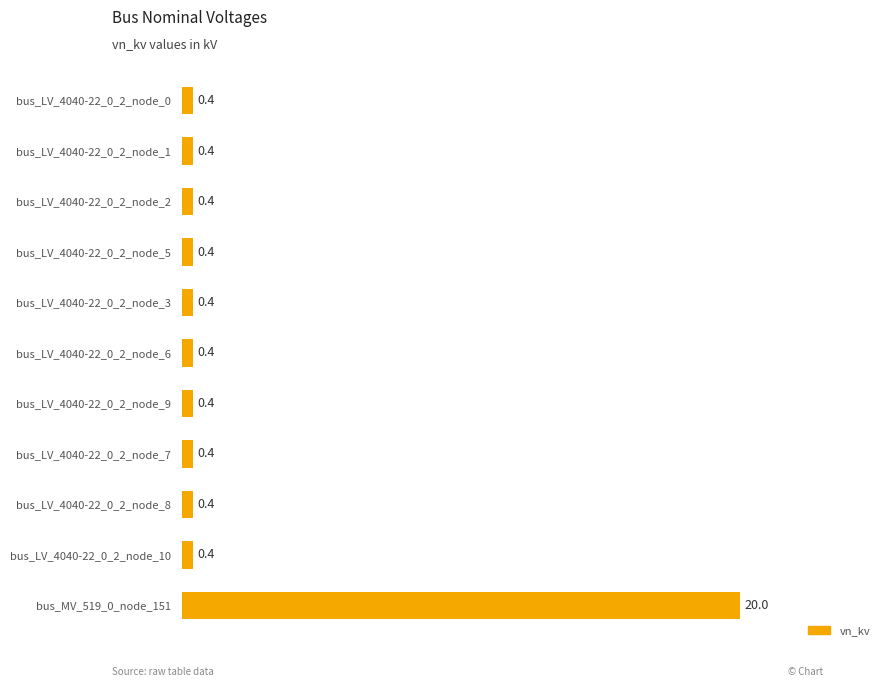

What is the difference between the maximum and second lowest values?

19.6